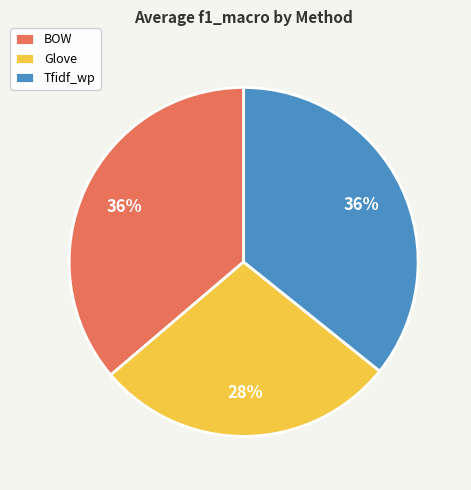

To the nearest percent, what percentage of the pie is BOW?

36%